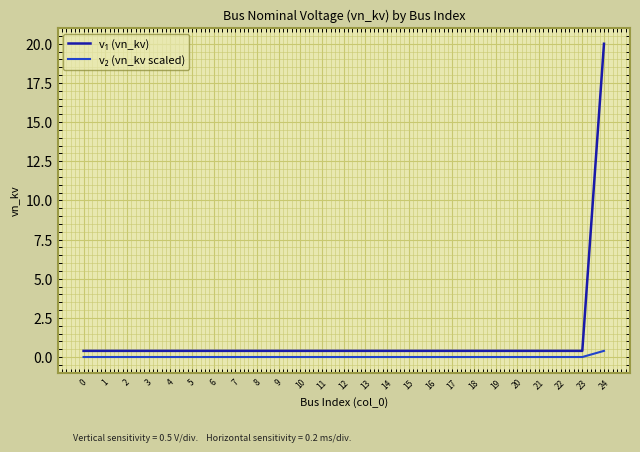

Which category has the highest value across all series?

24